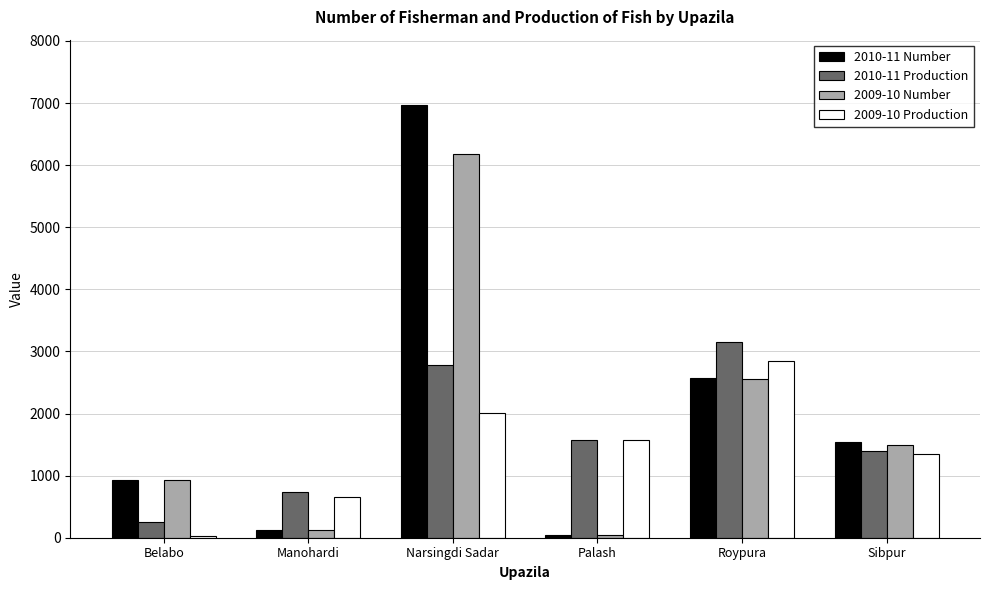

The 2009-10 Production series shows 999 at Palash. True or false?

False